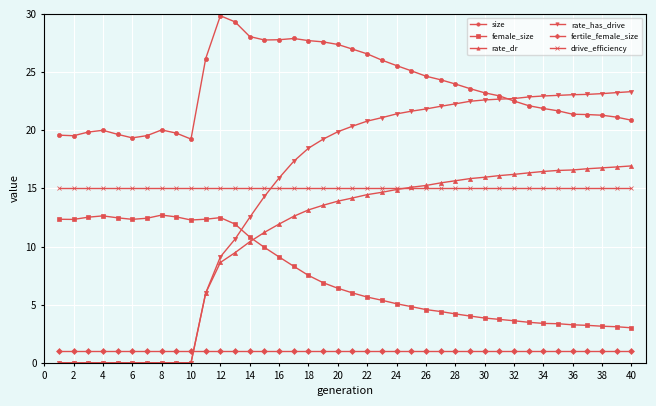

How many lines are shown in the chart?

6